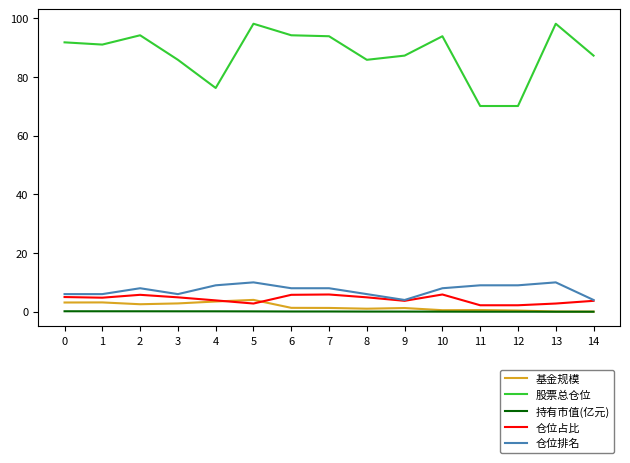

True or false: 股票总仓位 and 仓位排名 intersect in this chart.

False